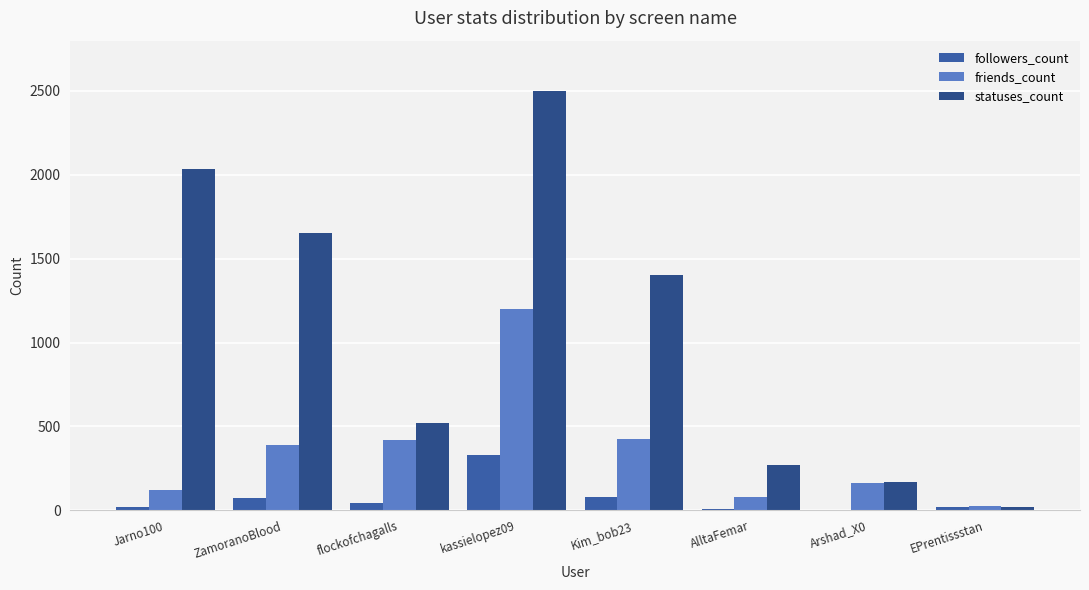

At which category does the chart reach its peak across all series?

kassielopez09